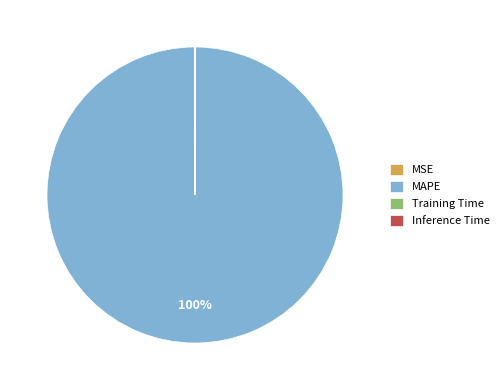

To the nearest percent, what is the difference between the largest and smallest slice percentages?

100%